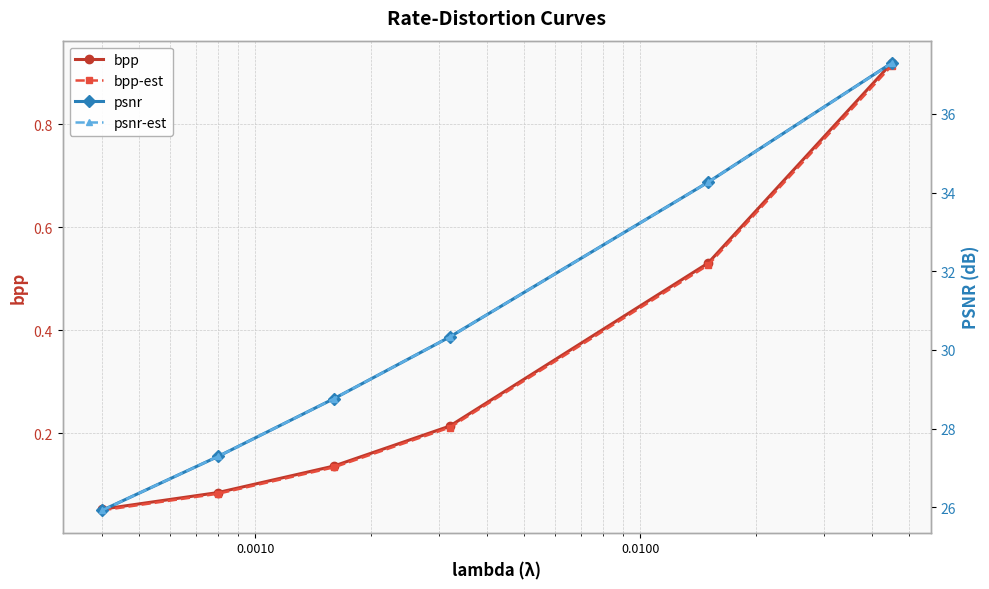

At 0.0100, list the series in order from smallest to largest.

bpp-est, bpp, psnr-est, psnr